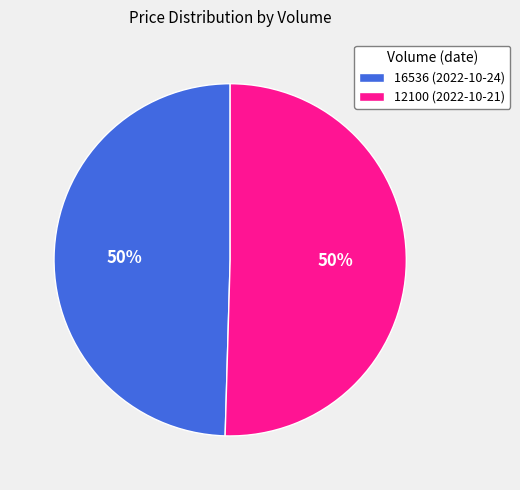

The 12100 (2022-10-21) slice represents 50% of the pie. True or false?

True